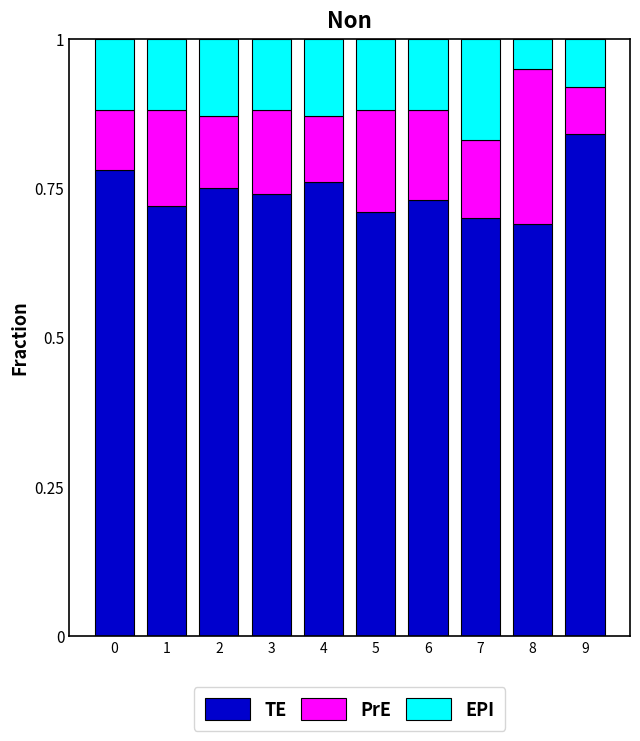

The value of TE at 0 is 1.3. True or false?

False